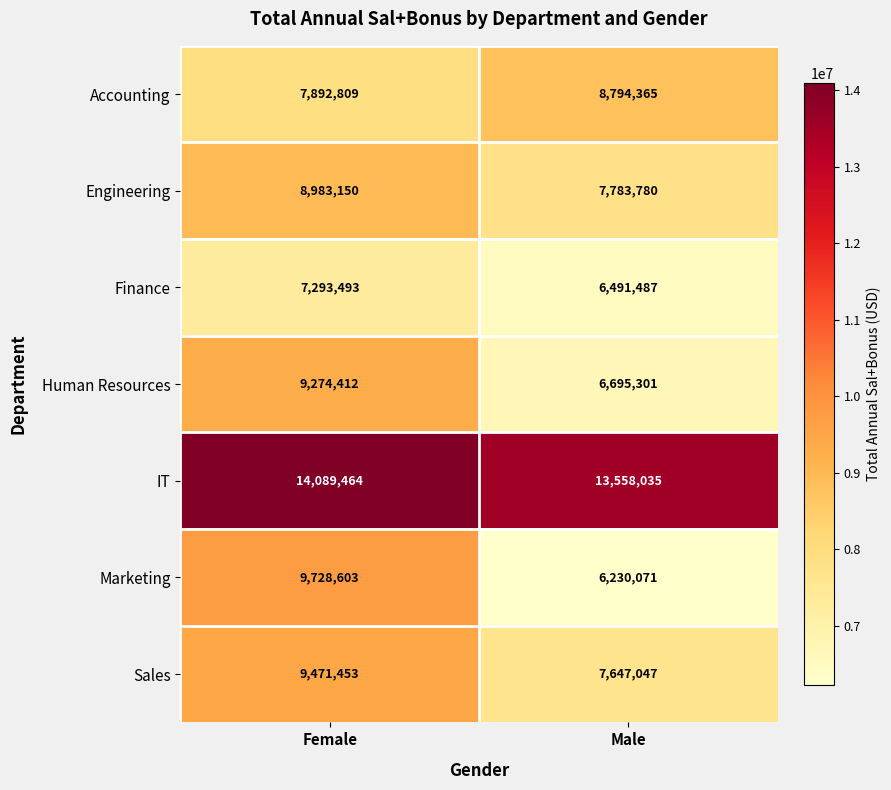

At which category is the sum across all series the highest?

Female